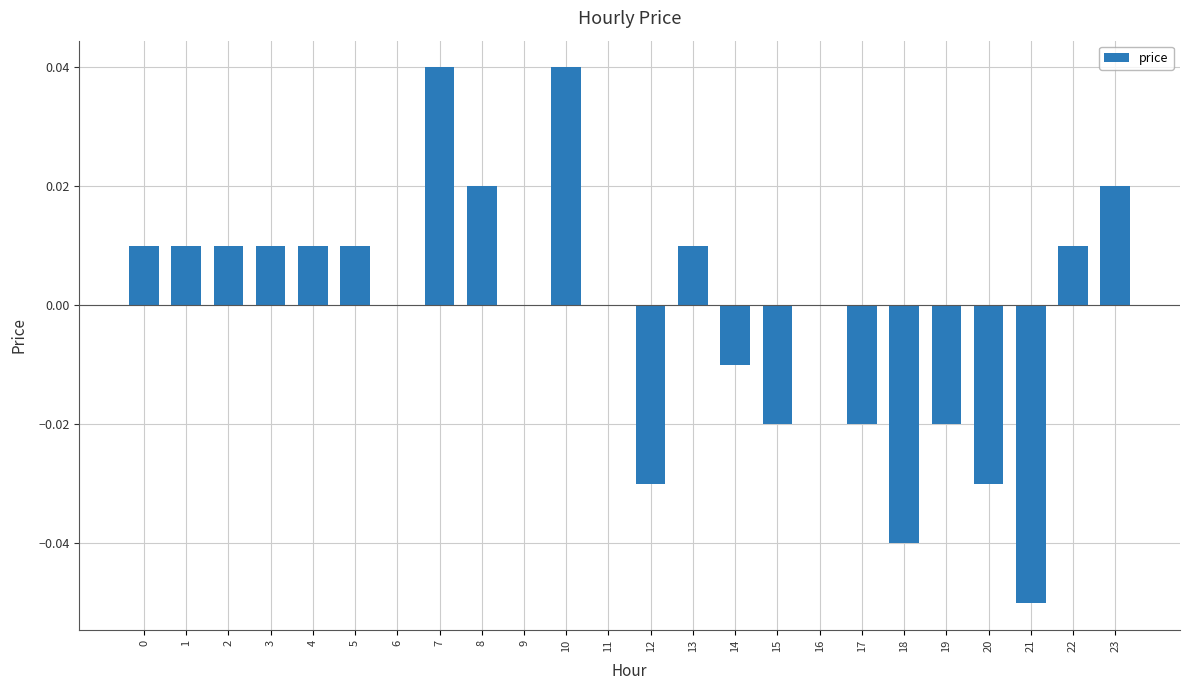

How many categories are shown in the chart?

24